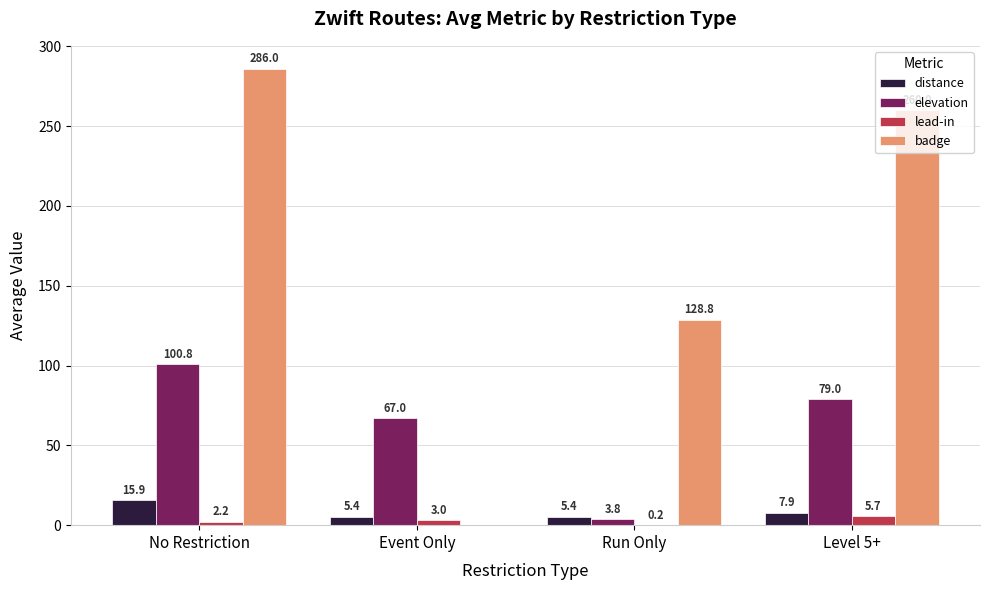

Is it true that lead-in equals 0.2 at Run Only?

True